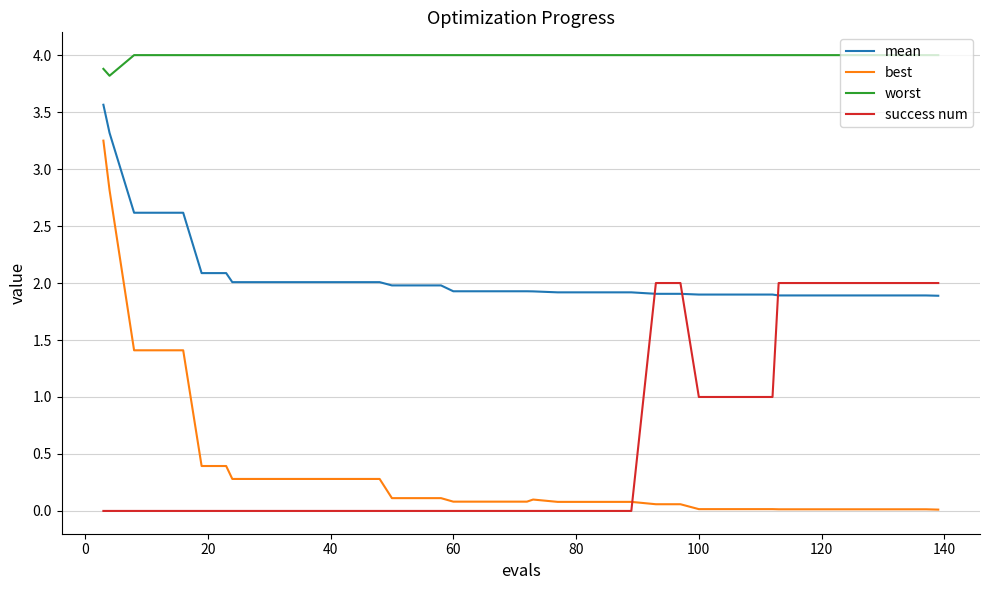

True or false: success num and worst intersect in this chart.

False